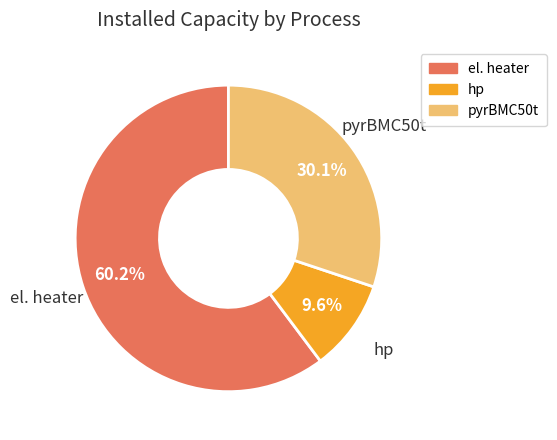

To the nearest percent, what portion does el. heater represent?

60%